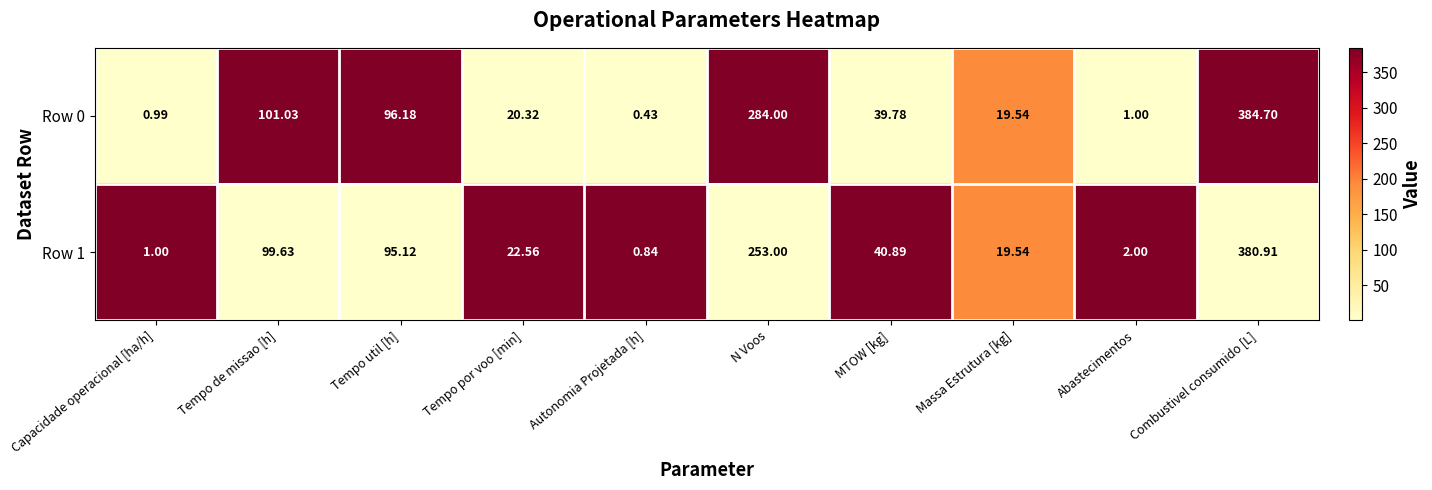

Rank the series by their average value, from lowest to highest.

Row 1, Row 0